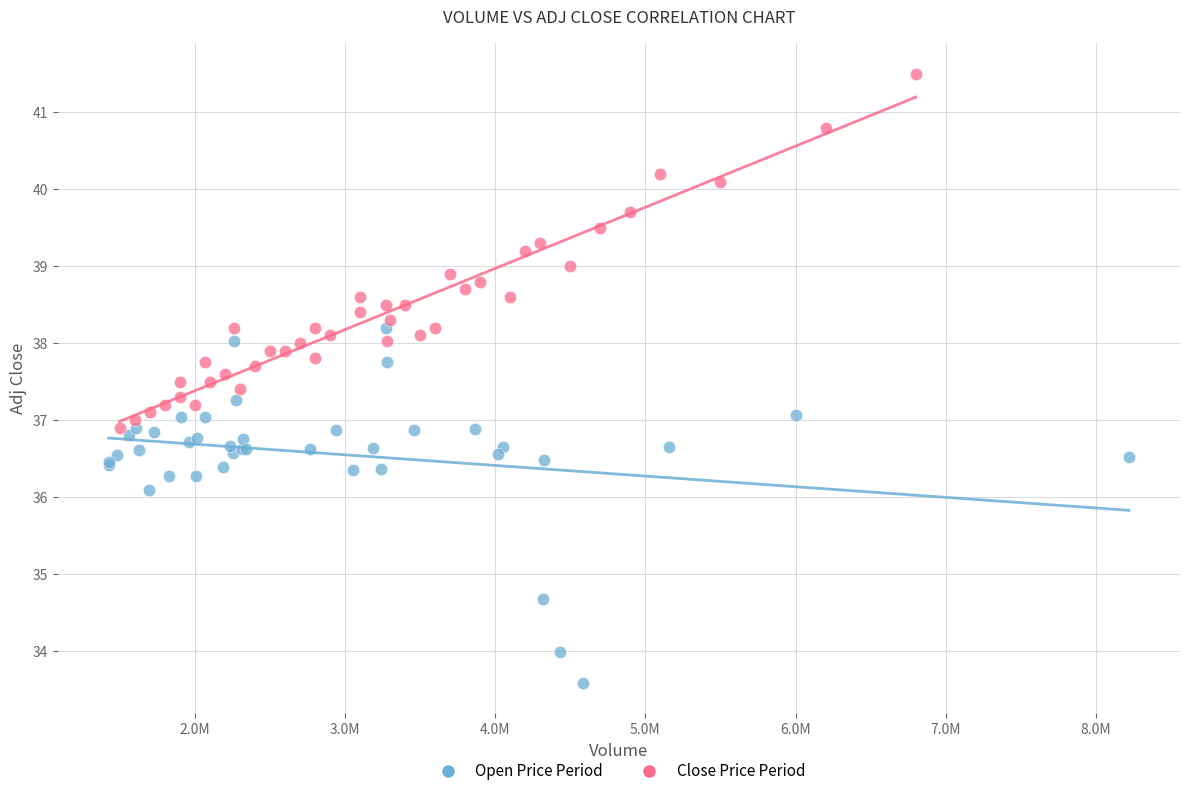

Which series reaches the maximum Y coordinate?

Close Price Period